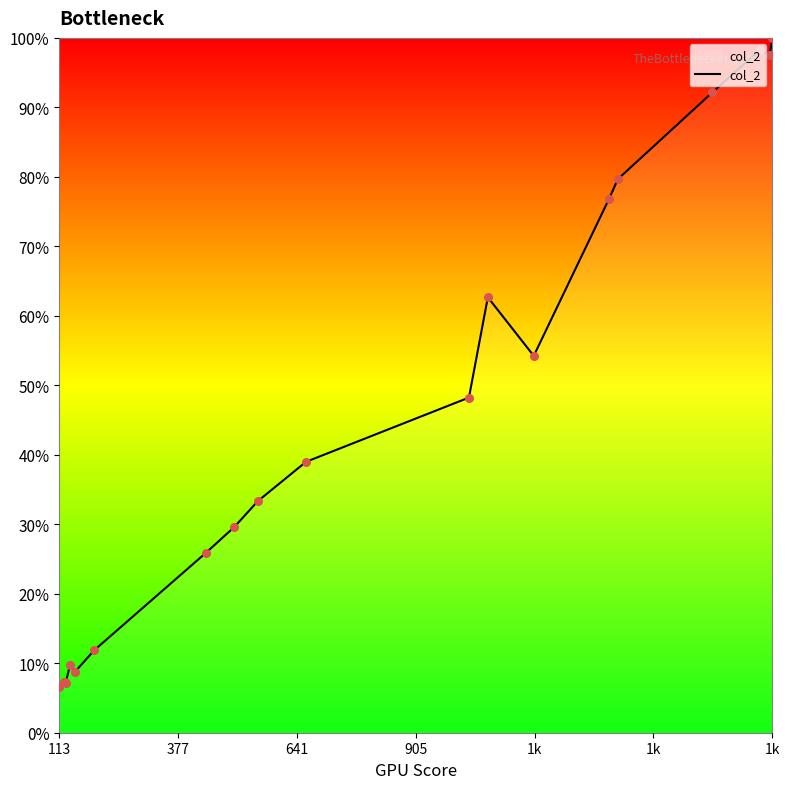

What is the minimum value shown in the chart?

6.6